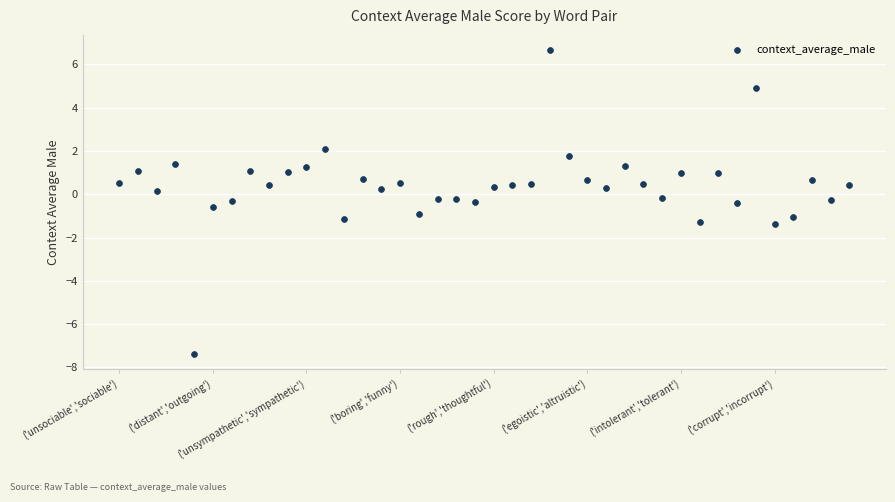

What is the range of Y values (max minus min)?

14.0